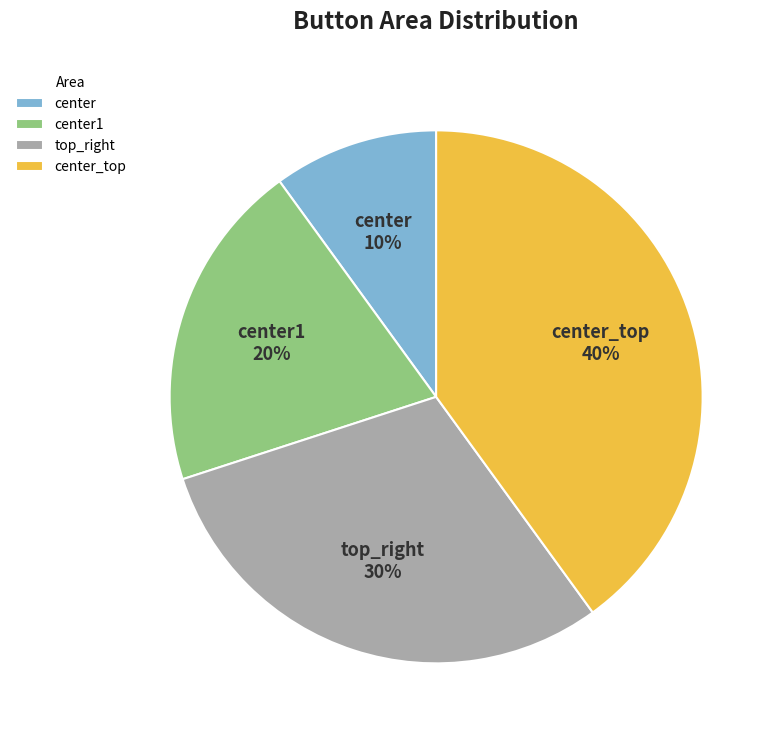

Does center_top represent more than half of the total?

No